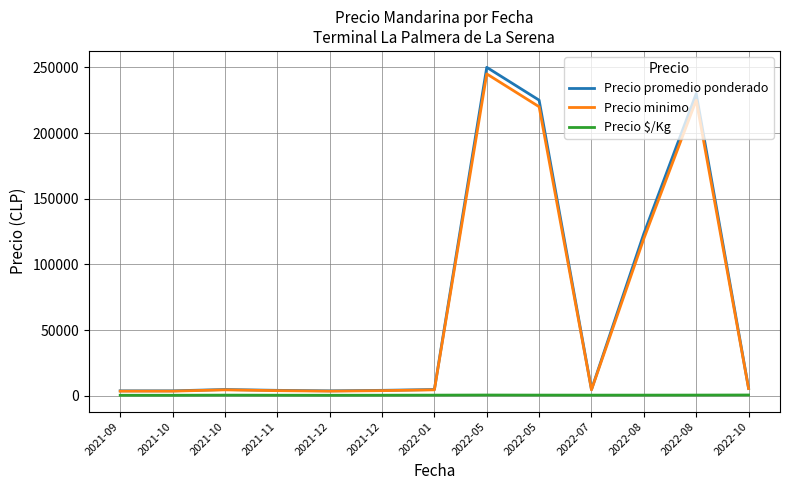

Does the chart display data point markers on the line(s)?

No